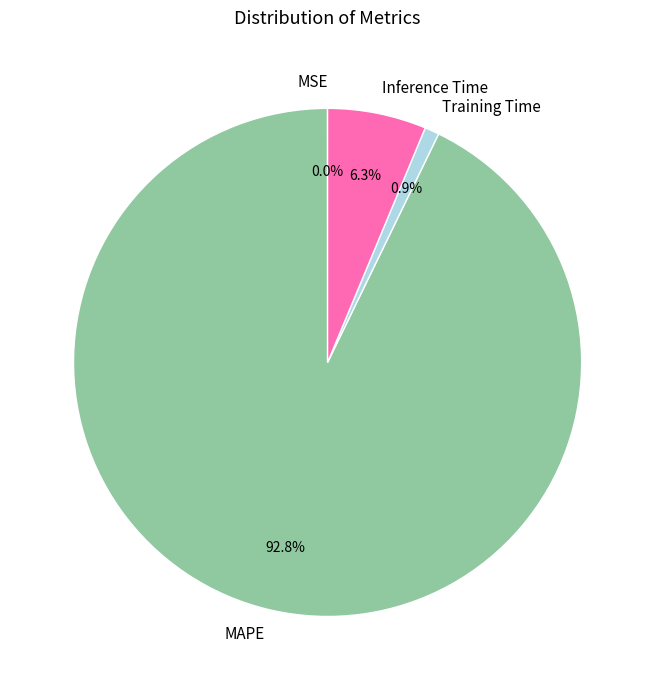

To the nearest percent, what percentage of the pie is Inference Time?

6%